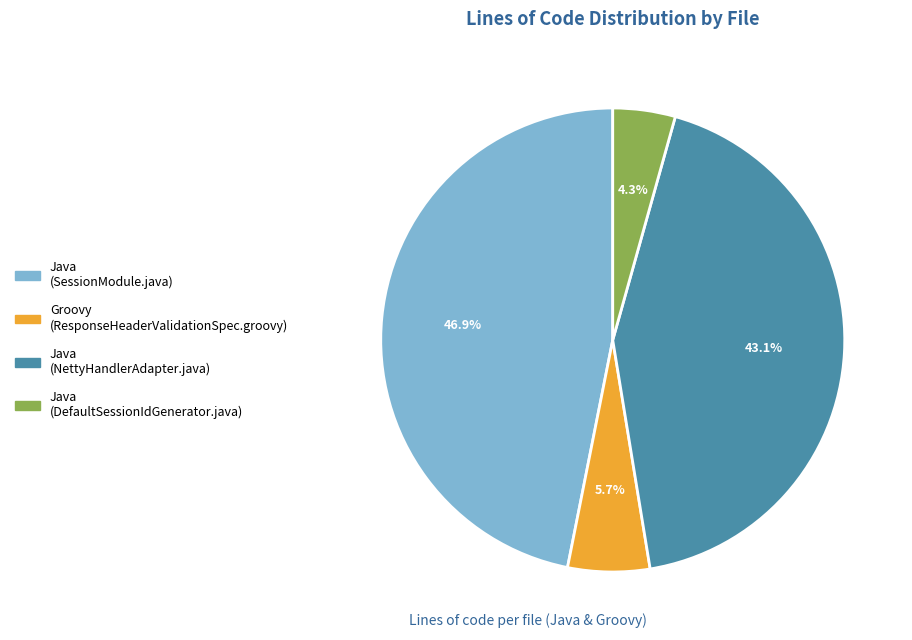

Between Java (NettyHandlerAdapter.java) and Groovy (ResponseHeaderValidationSpec.groovy), which is larger?

Java (NettyHandlerAdapter.java)